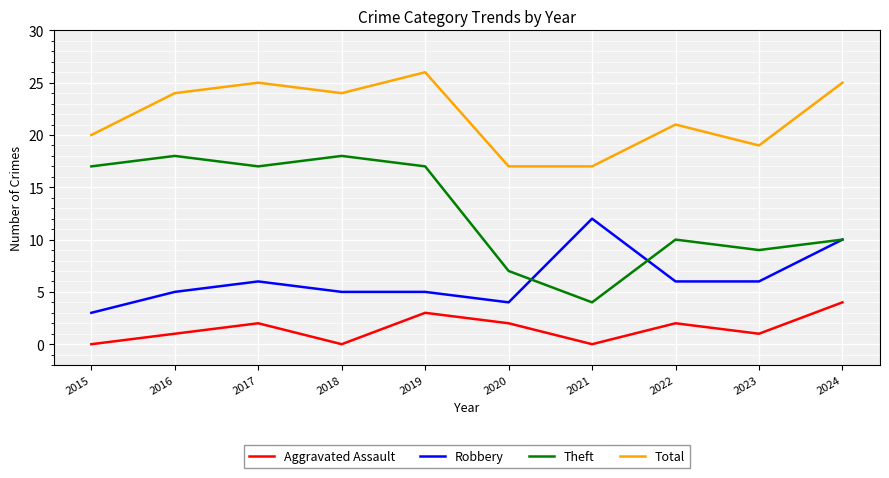

Which series has the largest total across all categories?

Total